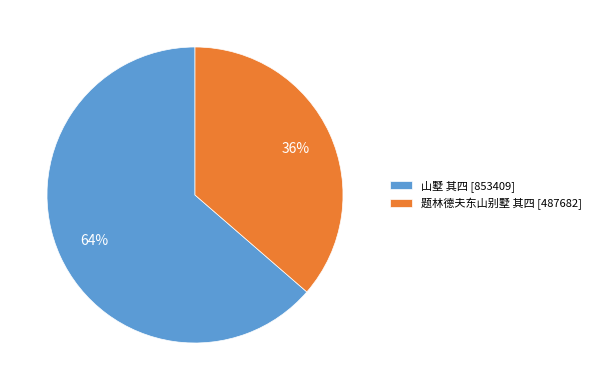

Is there any slice that represents more than half of the pie?

Yes